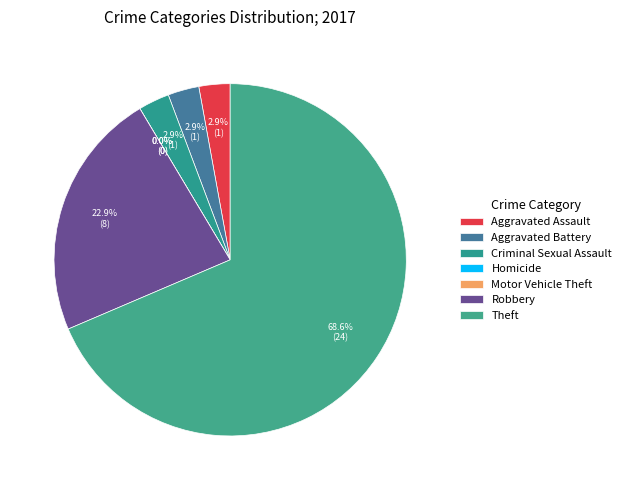

Which slice represents more than half of the pie?

Theft